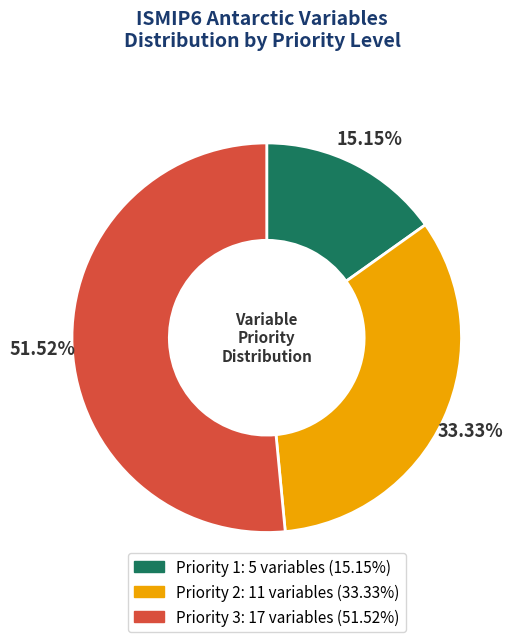

Rank the categories by value from highest to lowest.

Priority 3, Priority 2, Priority 1